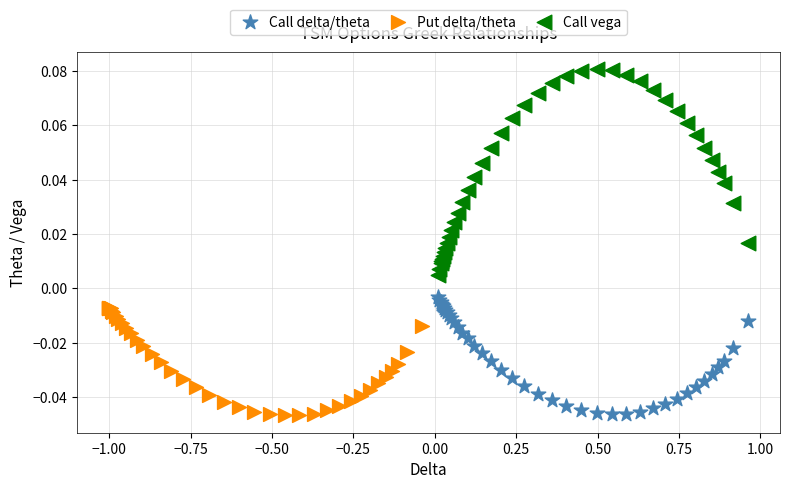

Which series has the largest Y range (max minus min)?

Call vega